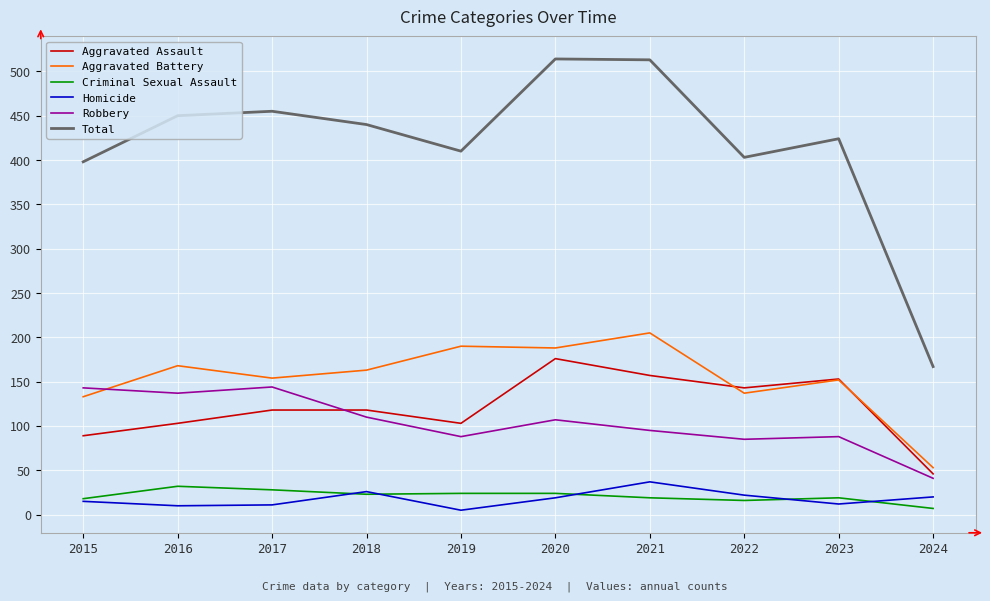

True or false: Homicide has a value of 10 at 2016.

True